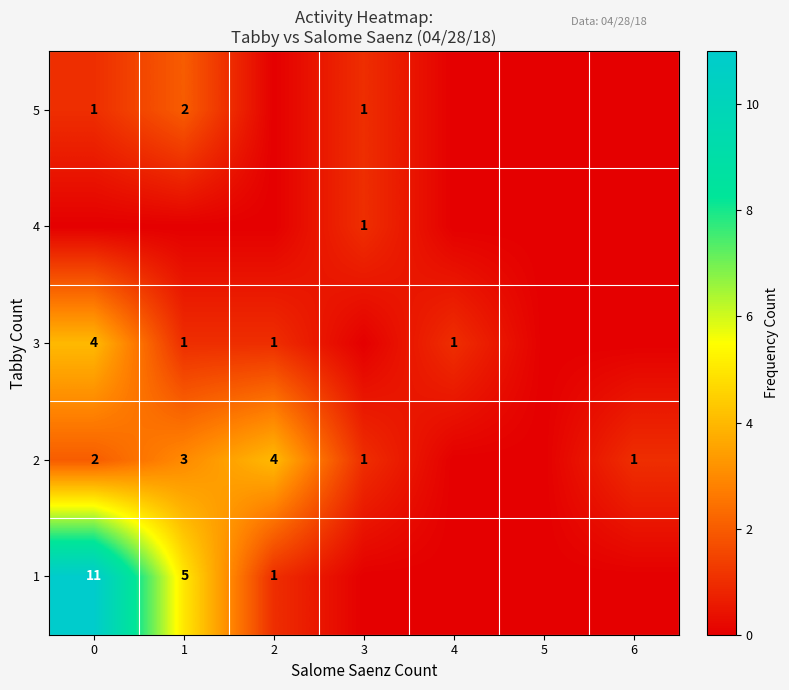

The 5 series shows 1 at 3. True or false?

True